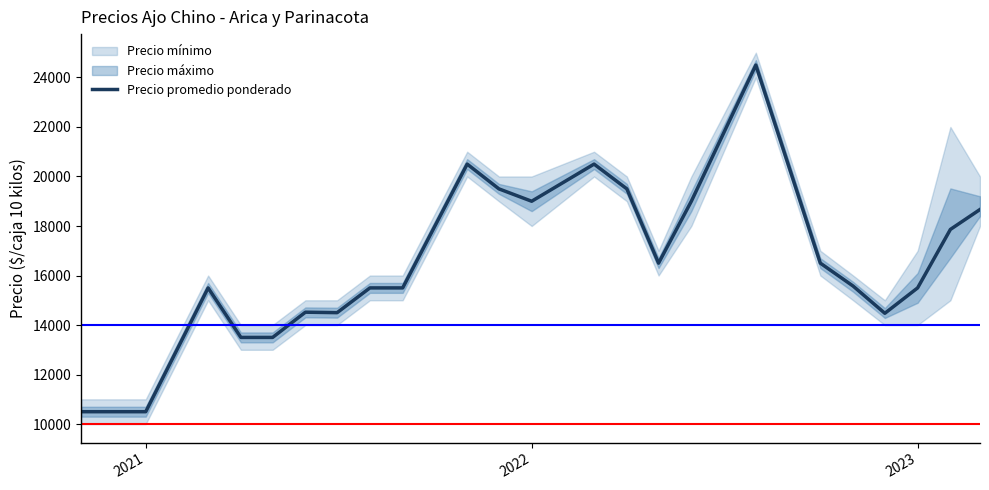

What is the lowest value of the Precio promedio ponderado series?

10500